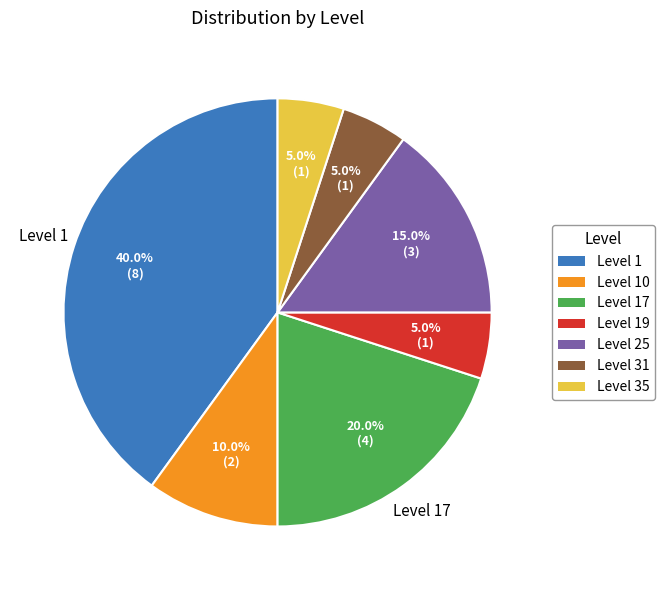

Is there a majority slice in this chart?

No